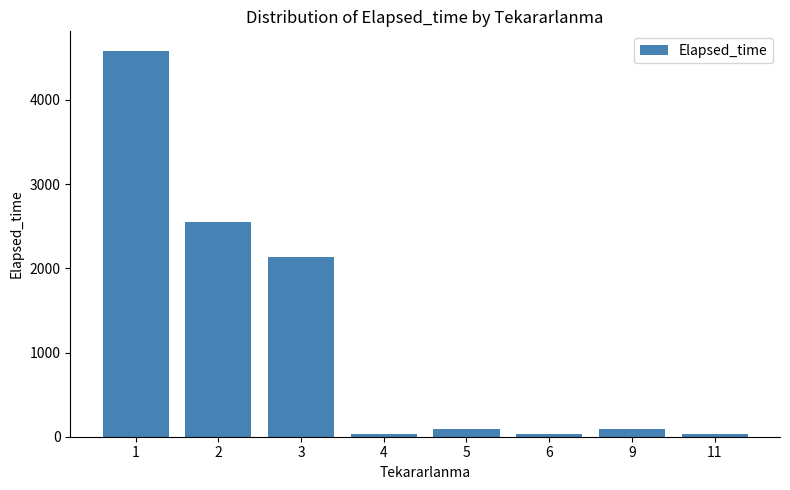

What is the average value?

1193